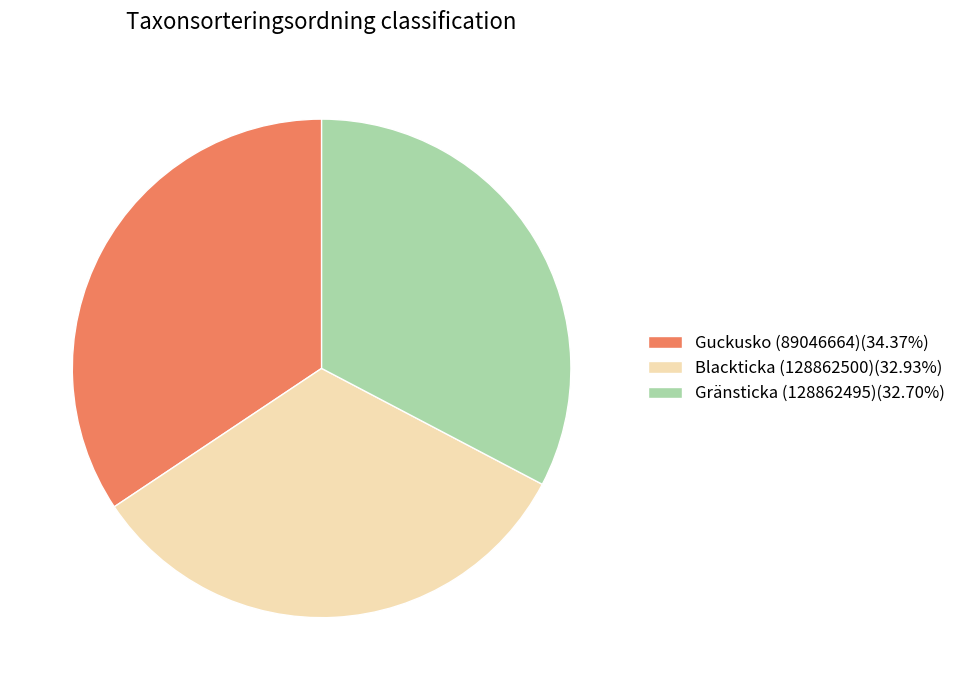

How many slices are in this pie chart?

3